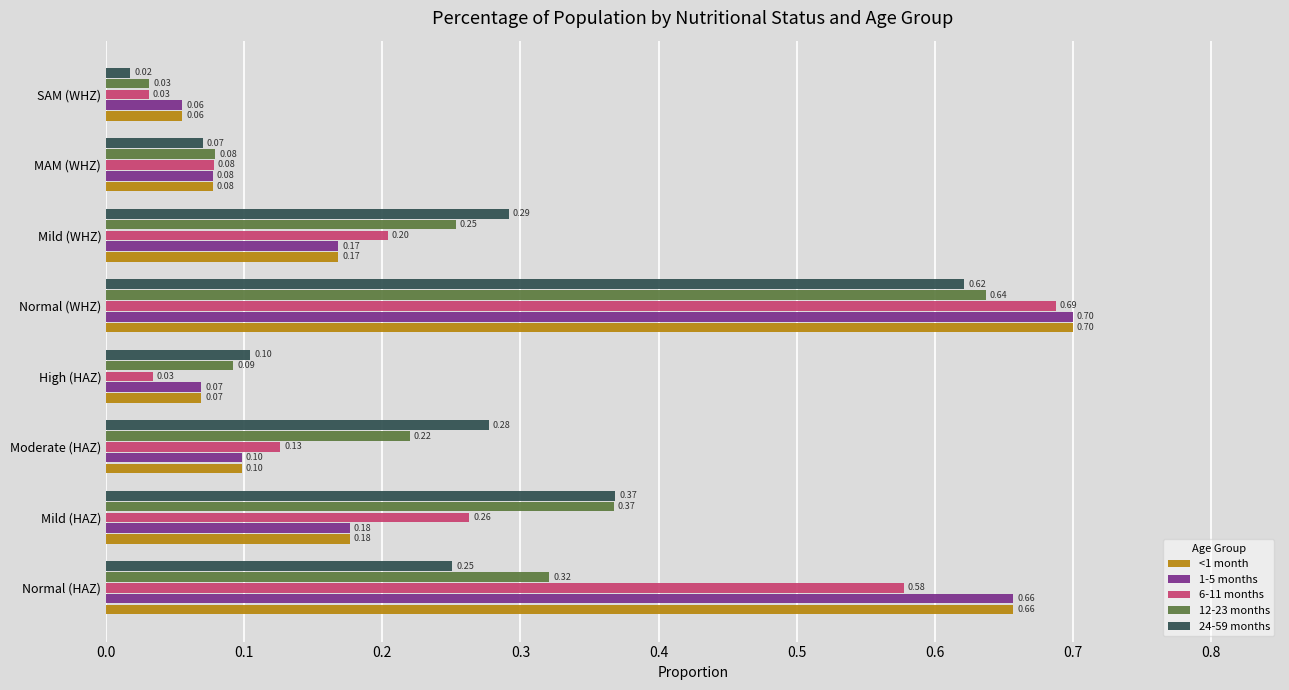

Is the value of 12-23 months at SAM (WHZ) greater than the value of 6-11 months at Mild (HAZ)?

No